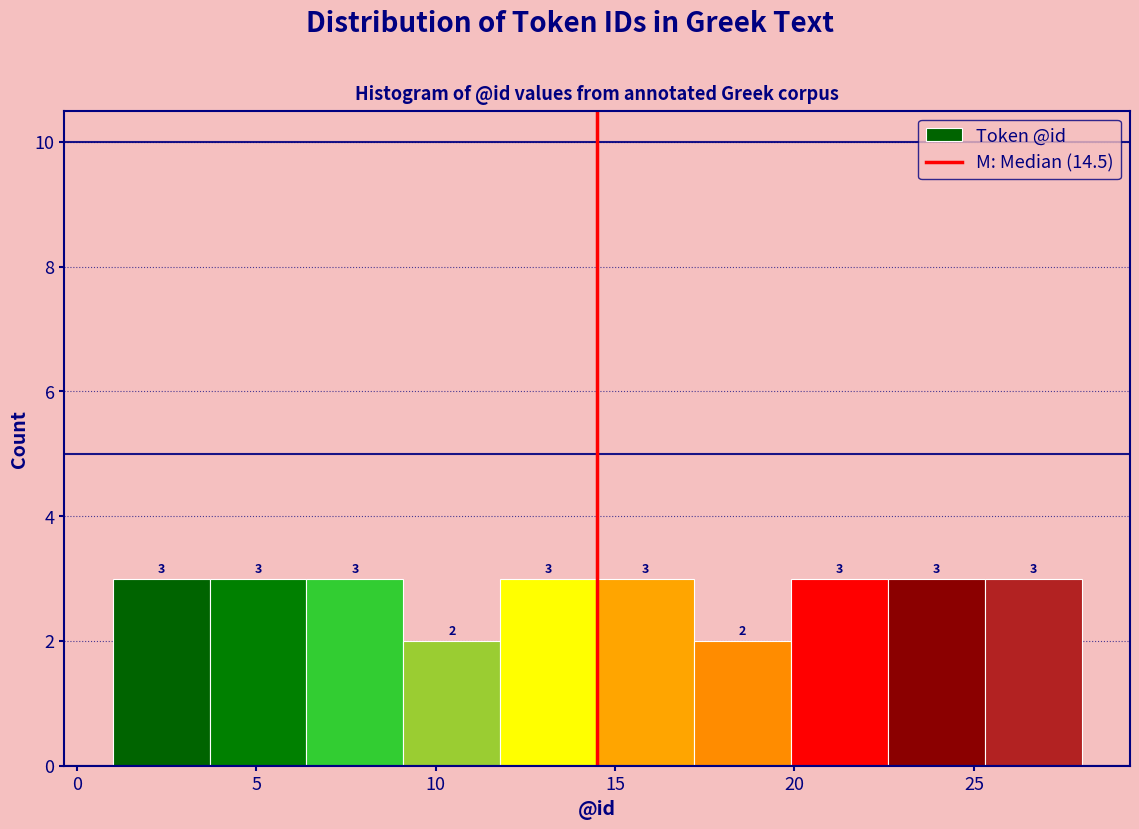

Reading left to right, list every bar in this chart as the range it spans on the x-axis followed by its height. The bar edges are not printed on the chart, so give them approximately, as read against the axis.

1.0 to 3.7: 3
3.7 to 6.4: 3
6.4 to 9.1: 3
9.1 to 11.8: 2
11.8 to 14.5: 3
14.5 to 17.2: 3
17.2 to 19.9: 2
19.9 to 22.6: 3
22.6 to 25.3: 3
25.3 to 28.0: 3